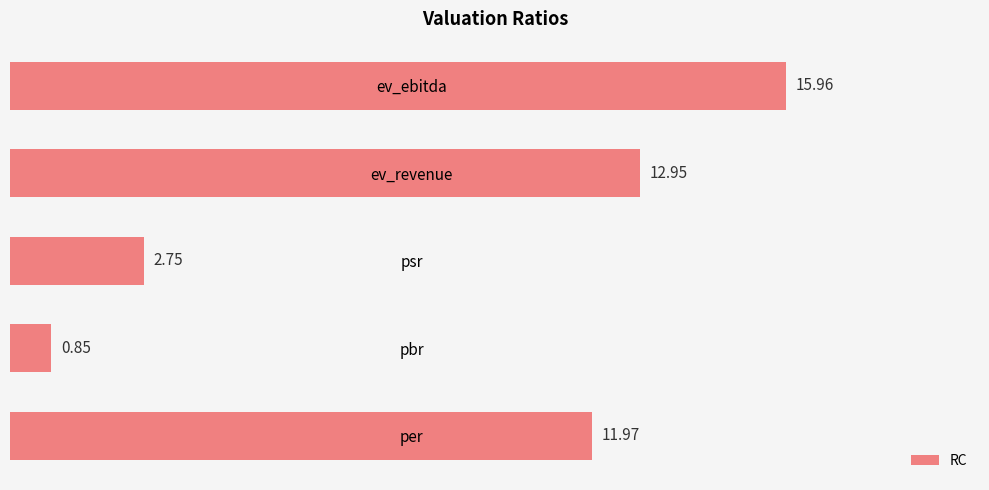

What is the change in value from per to pbr?

-11.1